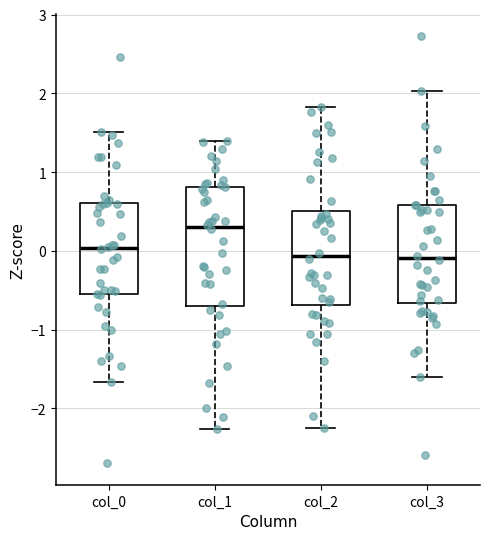

Reading left to right, transcribe this box plot: for each box, give where its median line is, the range the box spans, and where its two whiskers end, as read against the y-axis. The values are not printed on the chart, so give them approximately, as read against the axis.

col_0: median 0.0, box -0.6 to 0.6, whiskers -1.7 to 1.5
col_1: median 0.3, box -0.7 to 0.8, whiskers -2.3 to 1.4
col_2: median -0.1, box -0.7 to 0.5, whiskers -2.2 to 1.8
col_3: median -0.1, box -0.7 to 0.6, whiskers -1.6 to 2.0